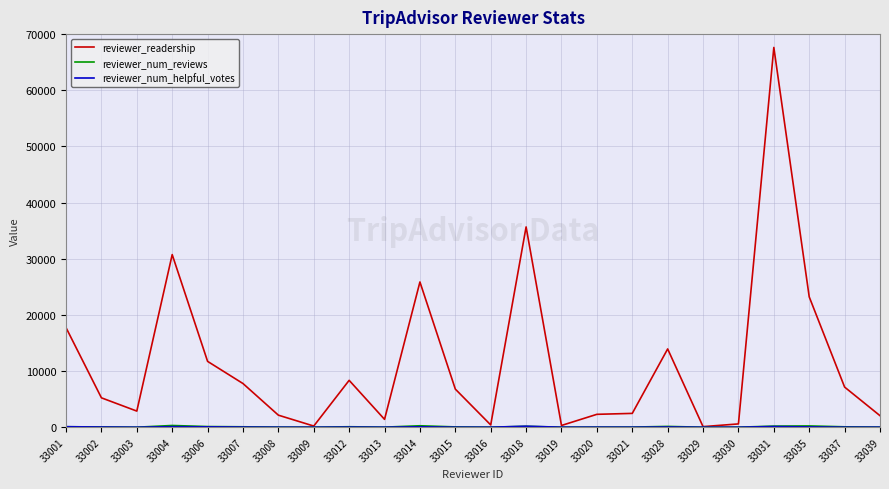

What is the maximum value shown in the chart?

67624